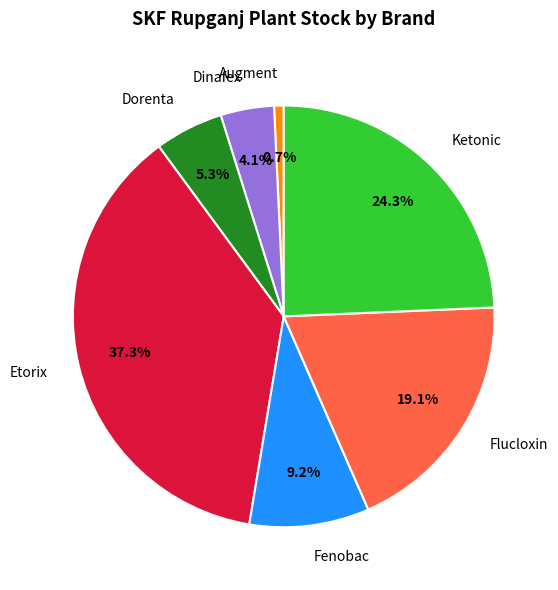

Rank the categories by value from highest to lowest.

Etorix, Ketonic, Flucloxin, Fenobac, Dorenta, Dinafex, Augment